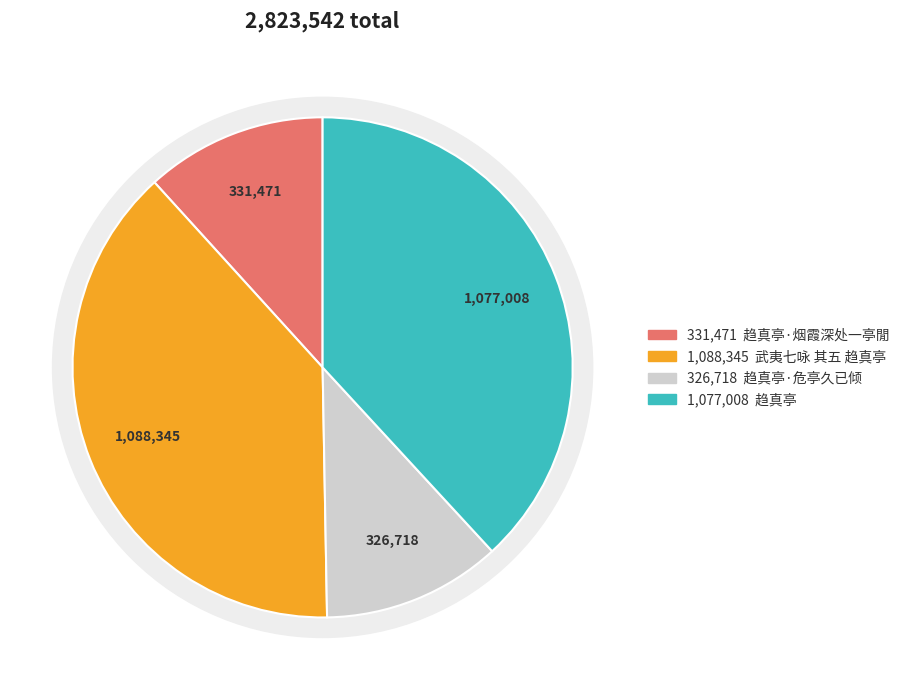

Is it true that 武夷七咏 其五 趋真亭 is 39% of the pie?

True